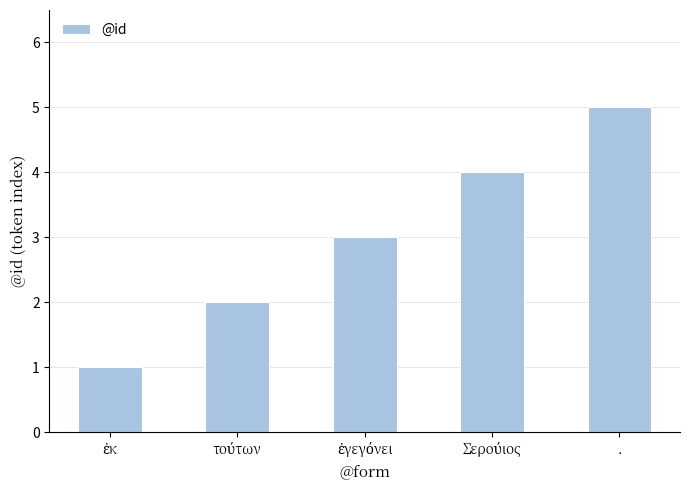

At which category does the chart reach its peak across all series?

.